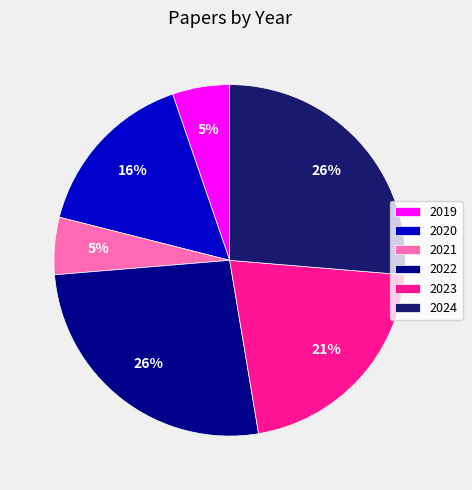

Is the sum of 2023 and 2022 greater than half?

No